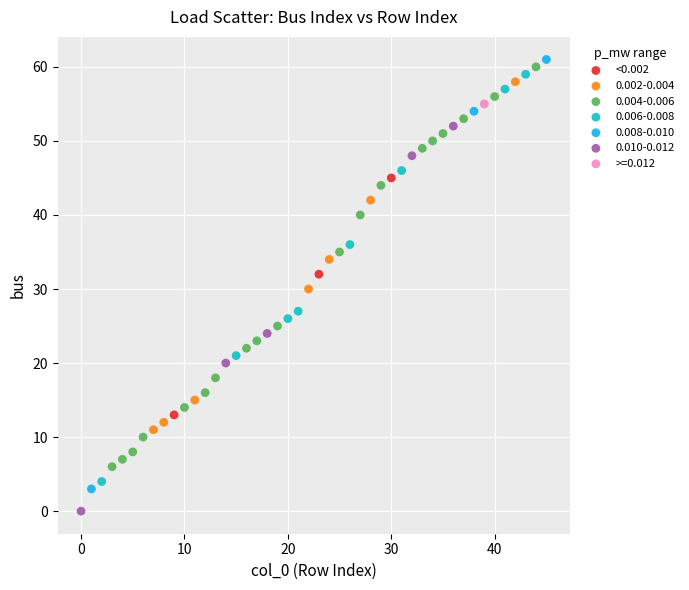

What are all the series names shown in the legend?

<0.002, 0.002-0.004, 0.004-0.006, 0.006-0.008, 0.008-0.010, 0.010-0.012, >=0.012